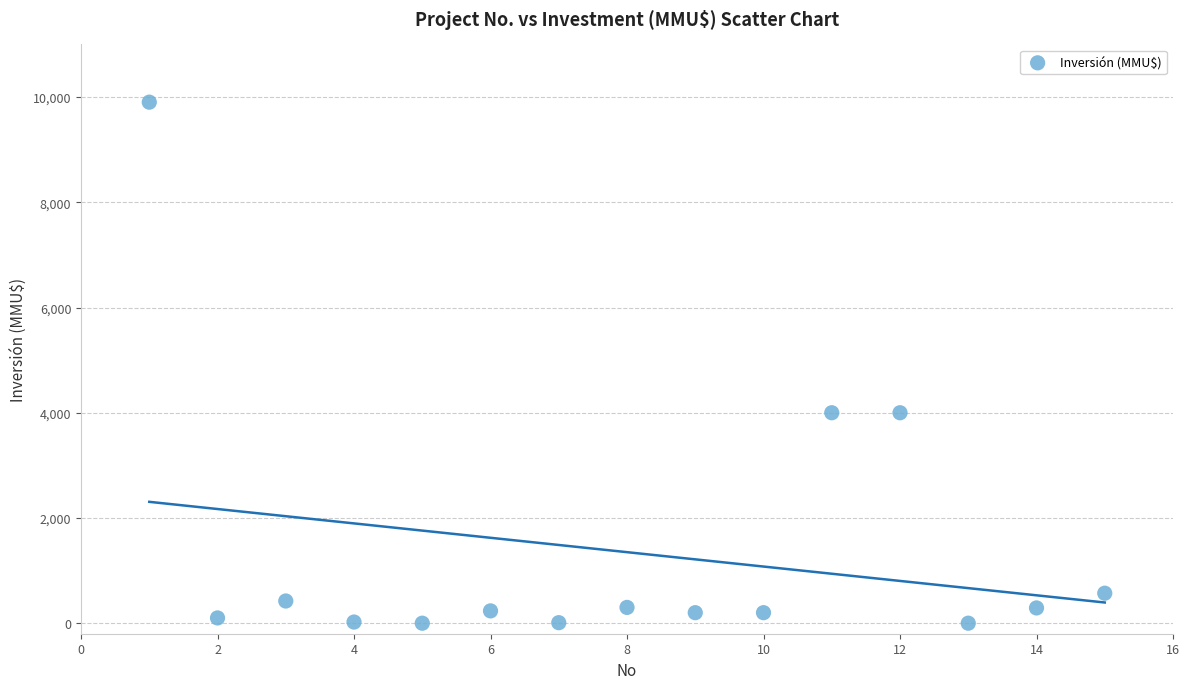

What is the range of Y values (max minus min)?

9903